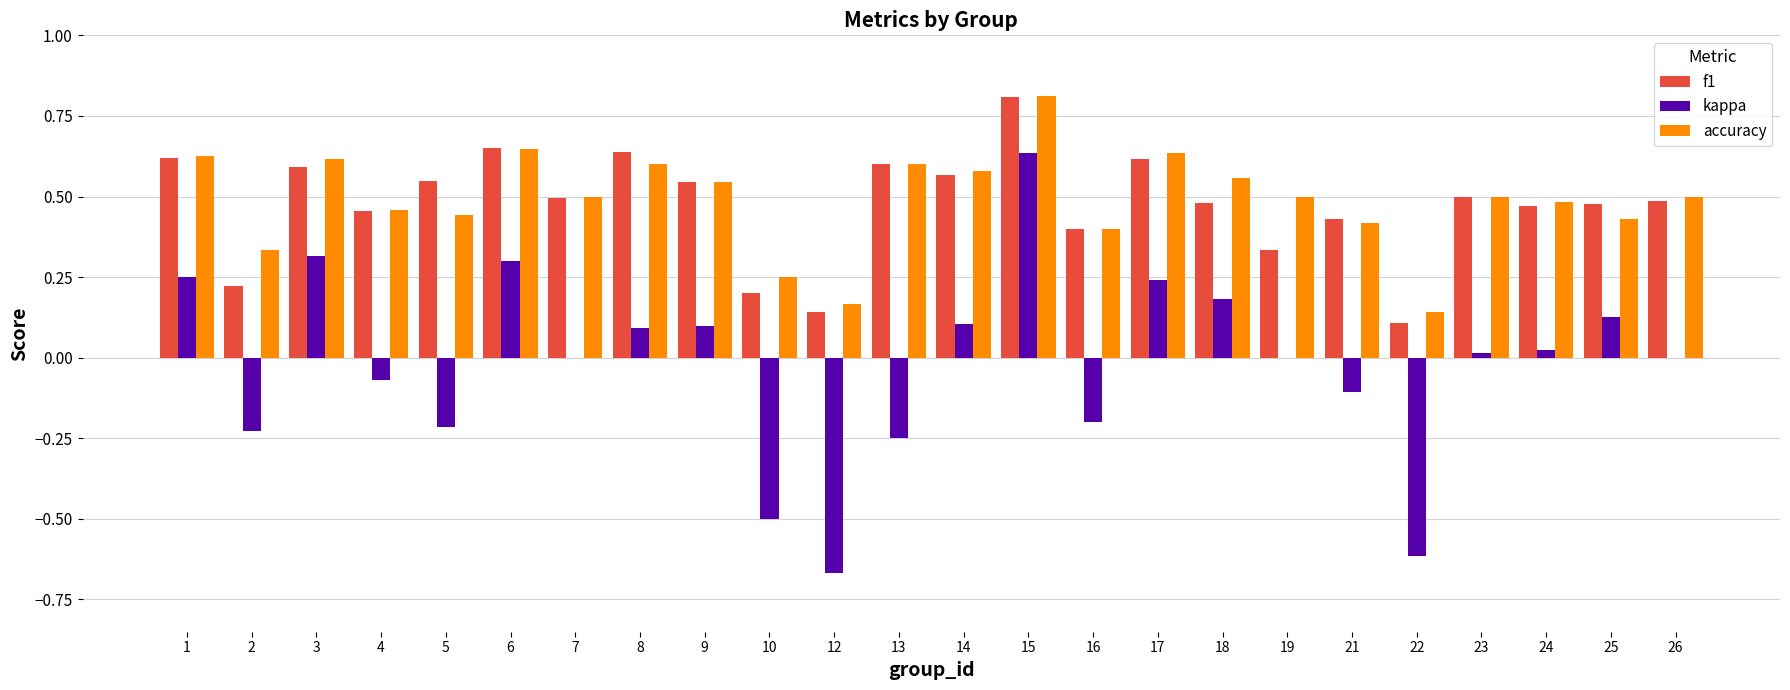

What is the maximum value shown in the chart?

0.8